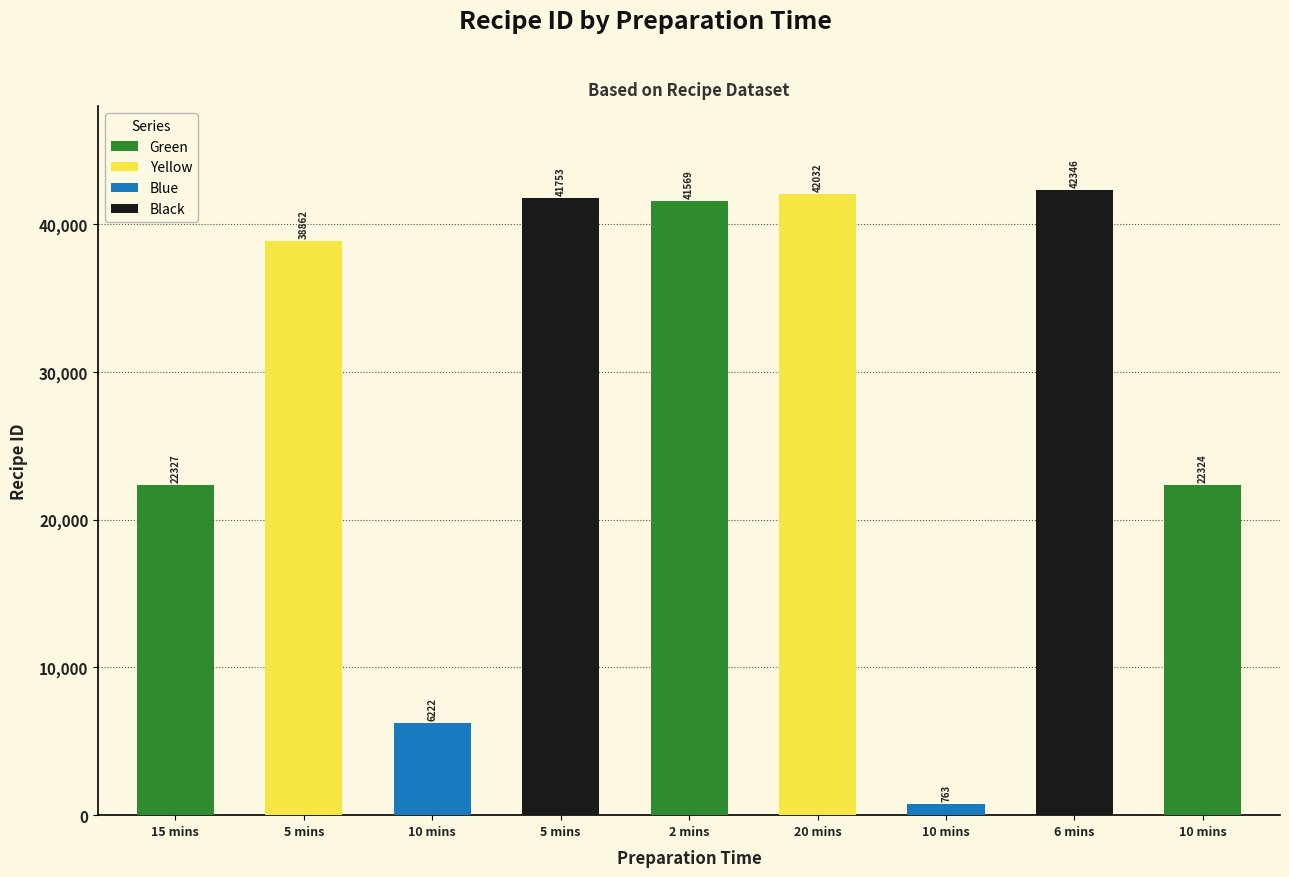

What is the value of the 4th bar from the left?

41753